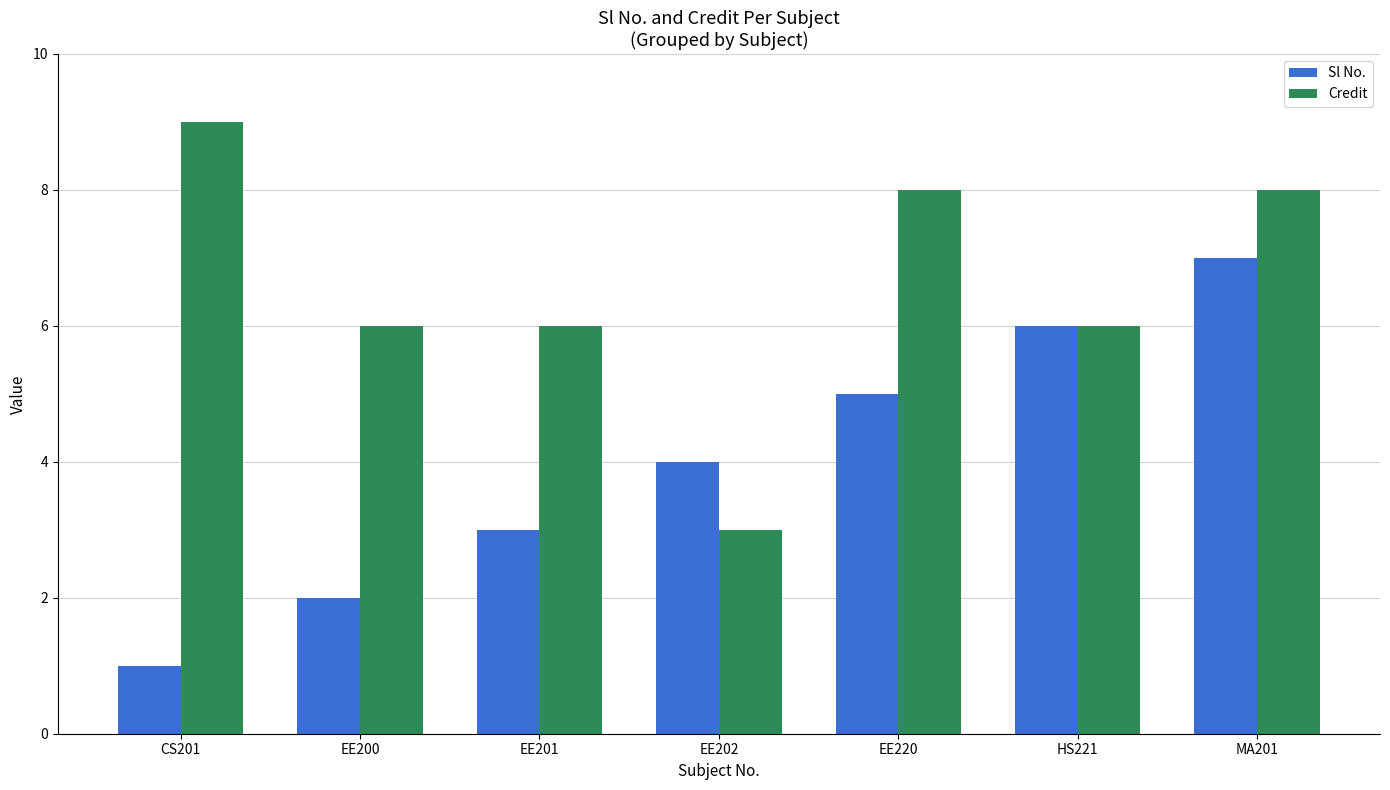

At which category is the sum across all series the highest?

MA201